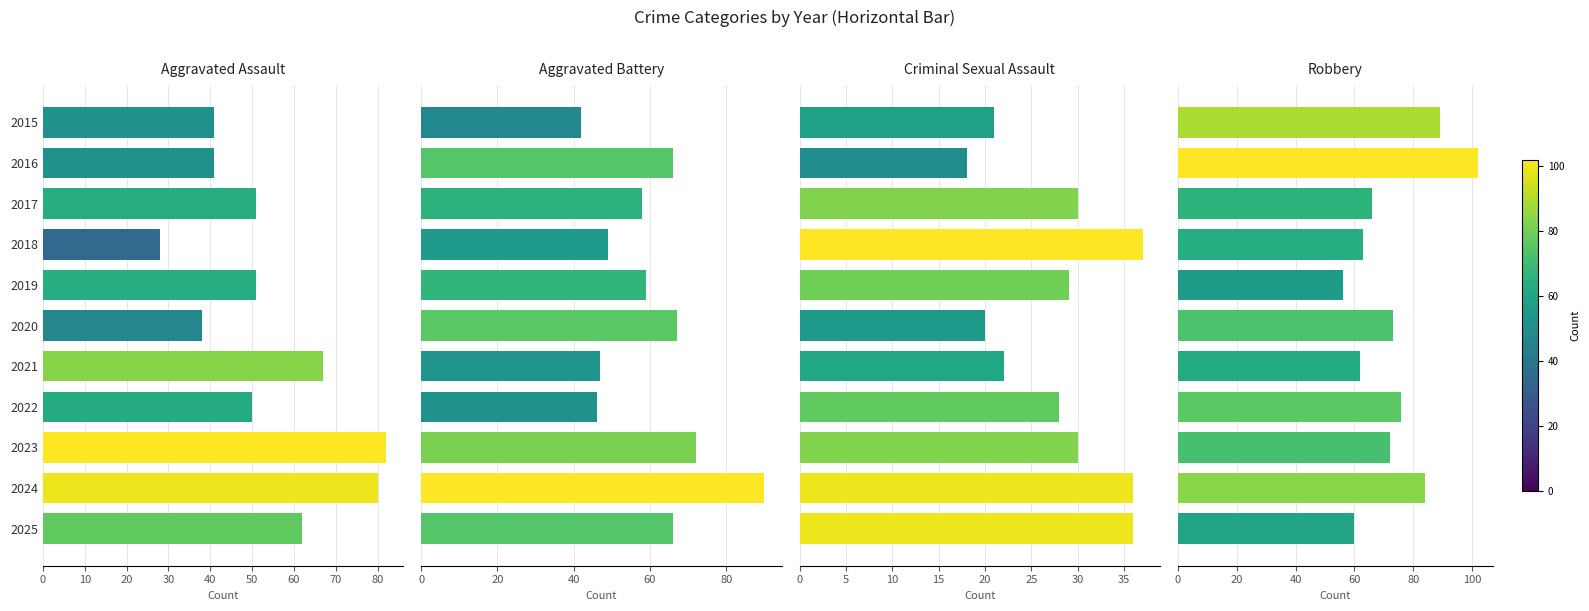

Which series has the largest range (max minus min)?

Aggravated Assault